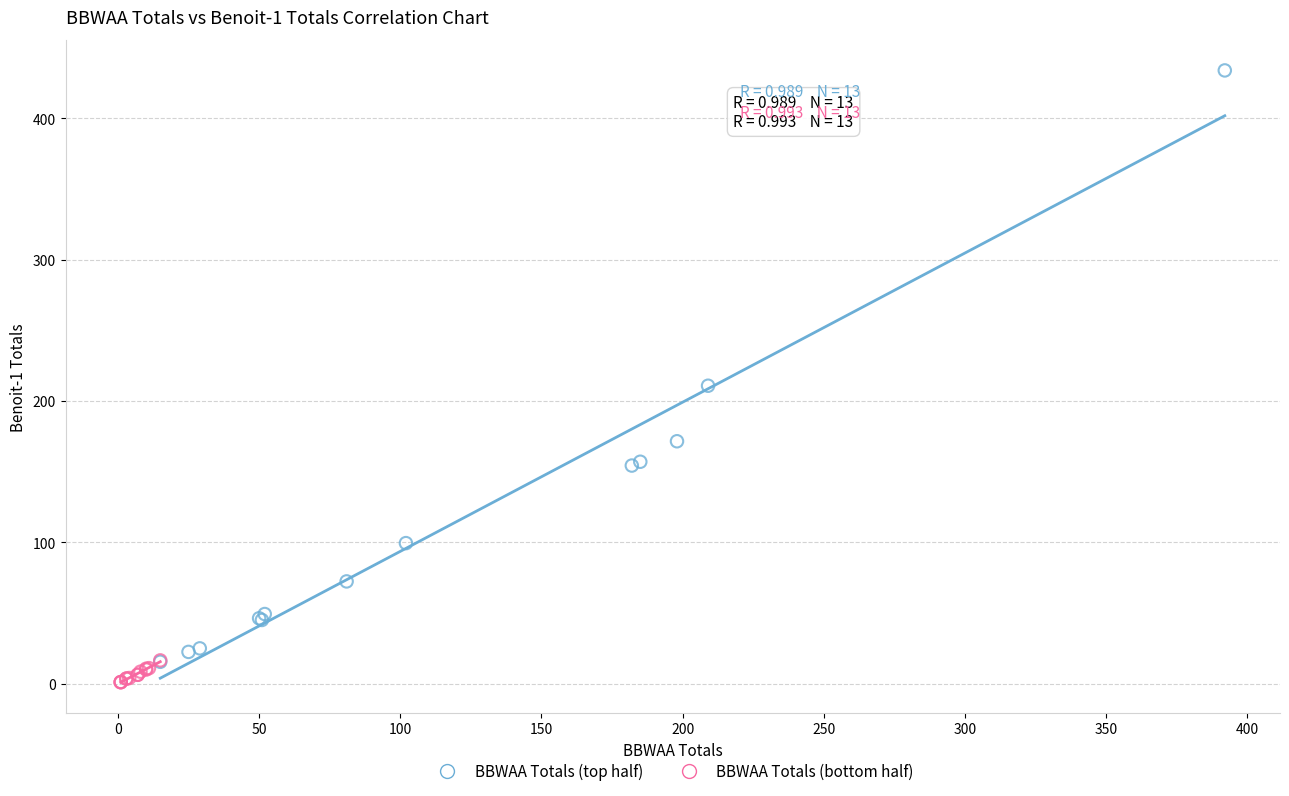

Which series reaches the maximum Y coordinate?

BBWAA Totals (top half)